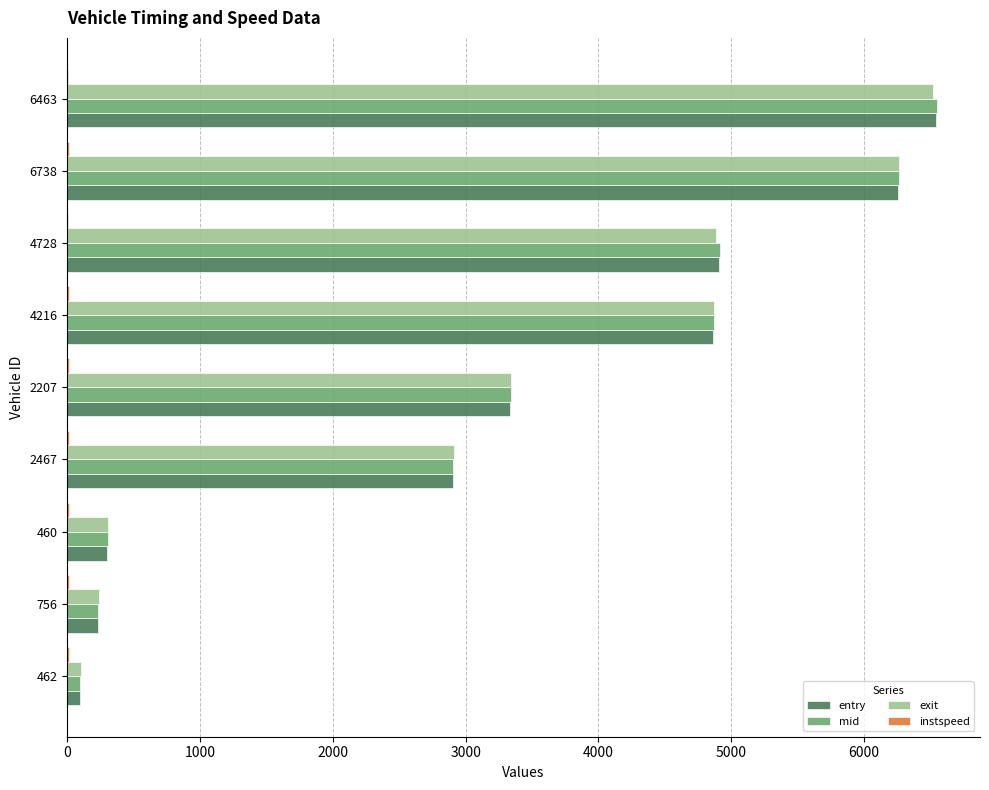

At which category is the sum across all series the highest?

6463